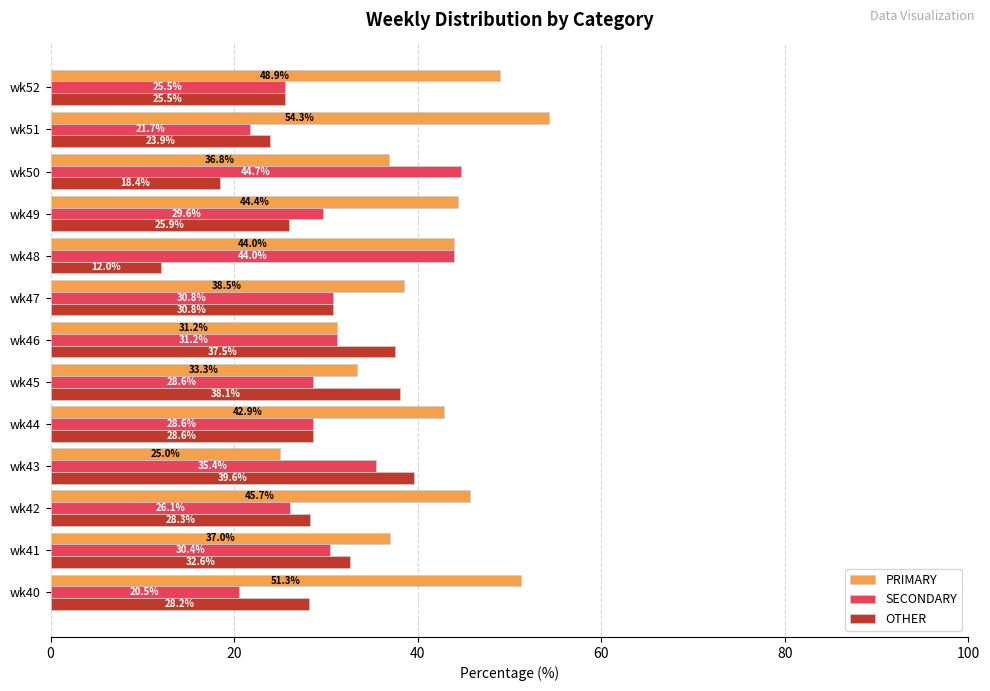

At which label is OTHER closest to 25?

wk52